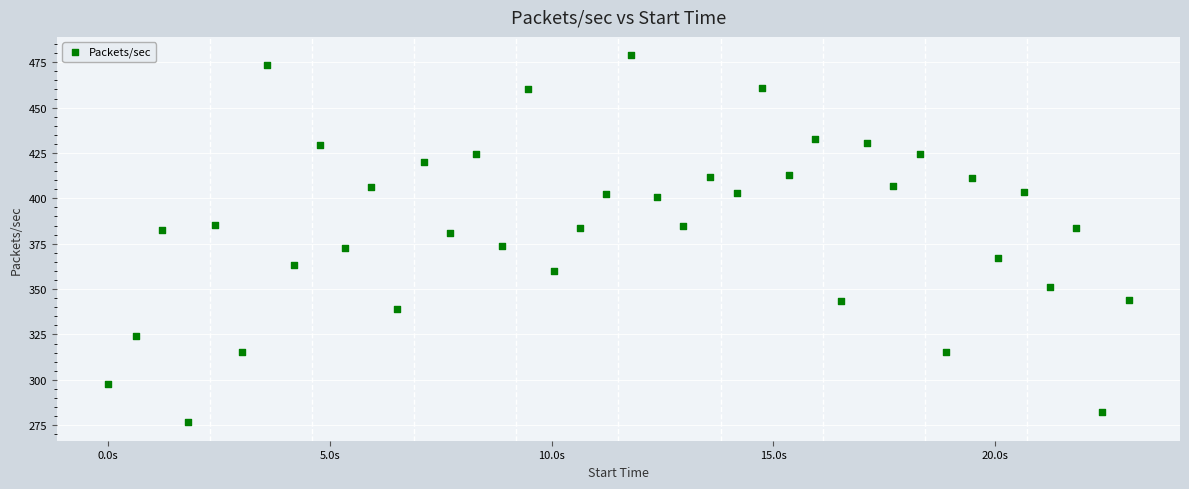

What is the range of X values (max minus min)?

23.0